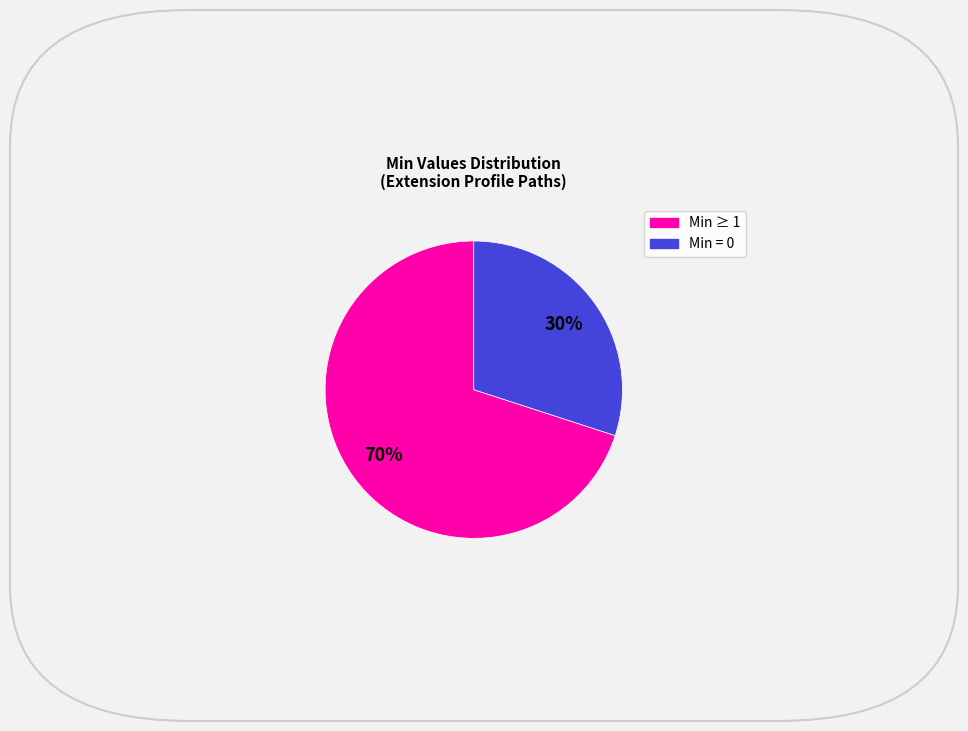

To the nearest percent, what is the difference between the largest and smallest slice percentages?

40%